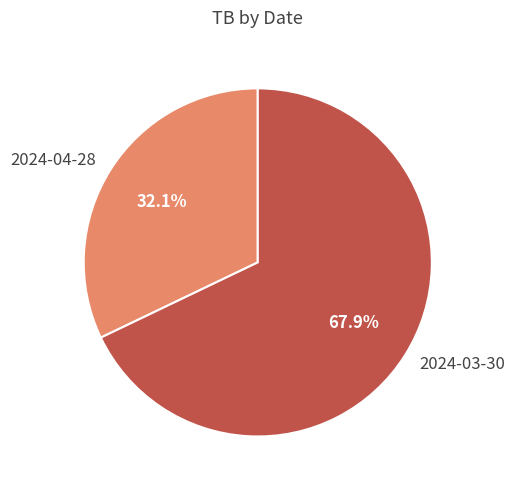

Between 2024-04-28 and 2024-03-30, which is larger?

2024-03-30